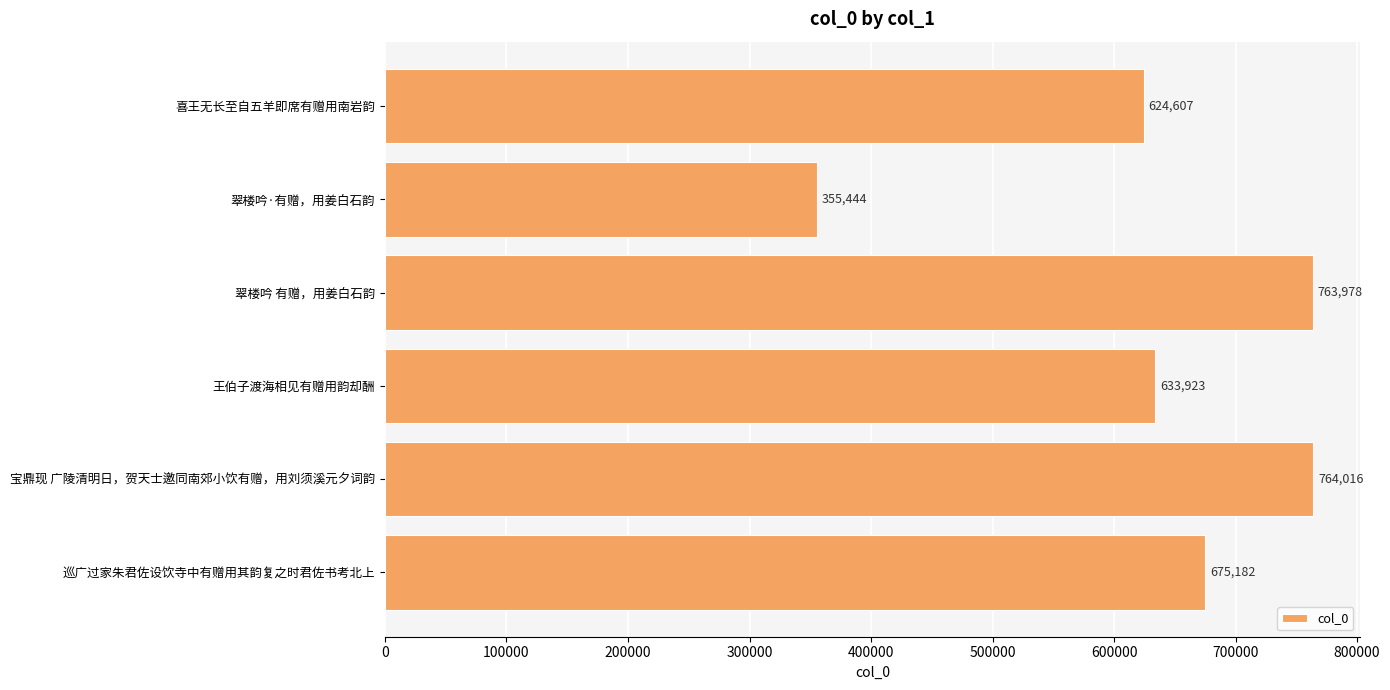

What is the minimum value shown in the chart?

355444